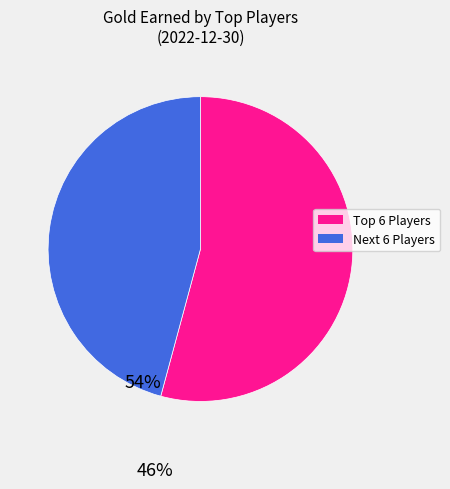

Count the number of slices in the pie.

2